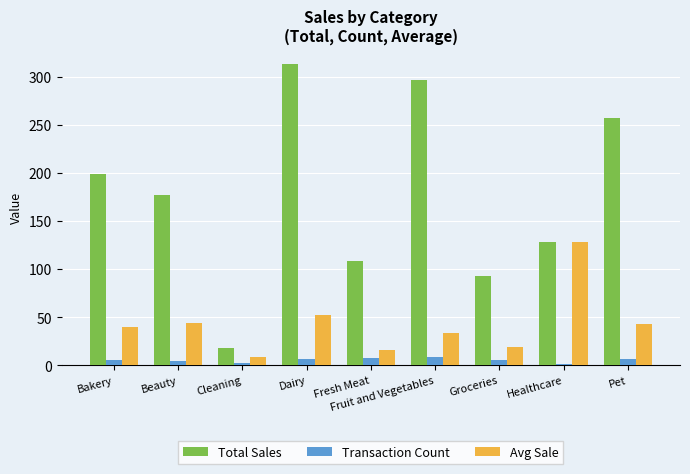

What is the approximate value of Total Sales at Fruit and Vegetables?

297.3